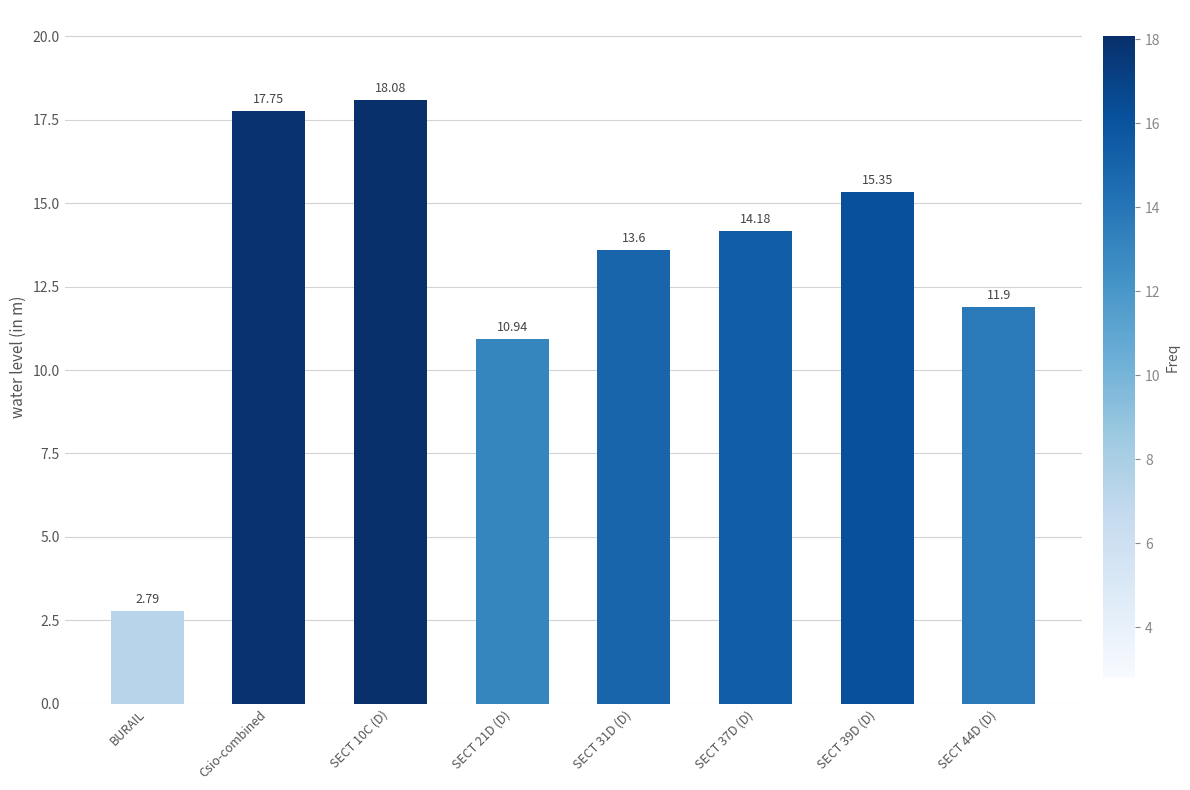

The chart shows a value of 9.1 at Csio-combined. True or false?

False